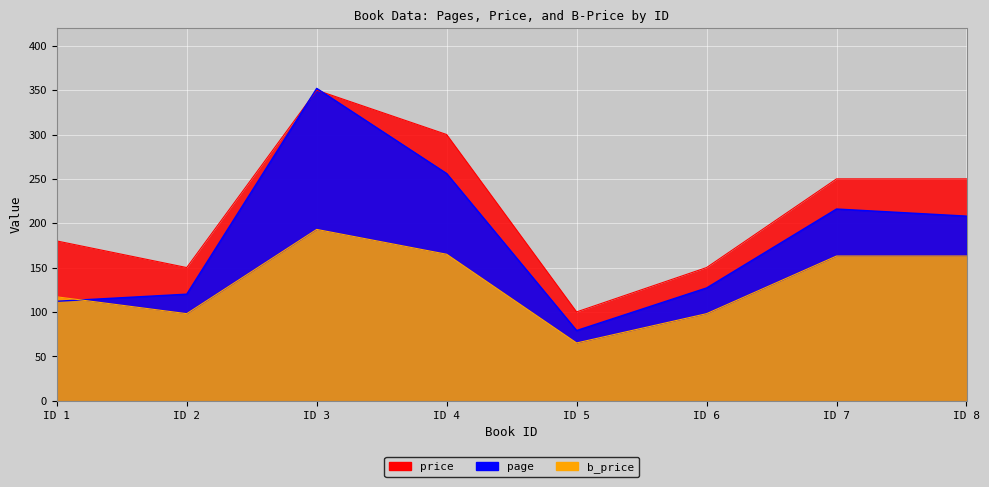

List the series in order of their overall mean, highest first.

price, page, b_price